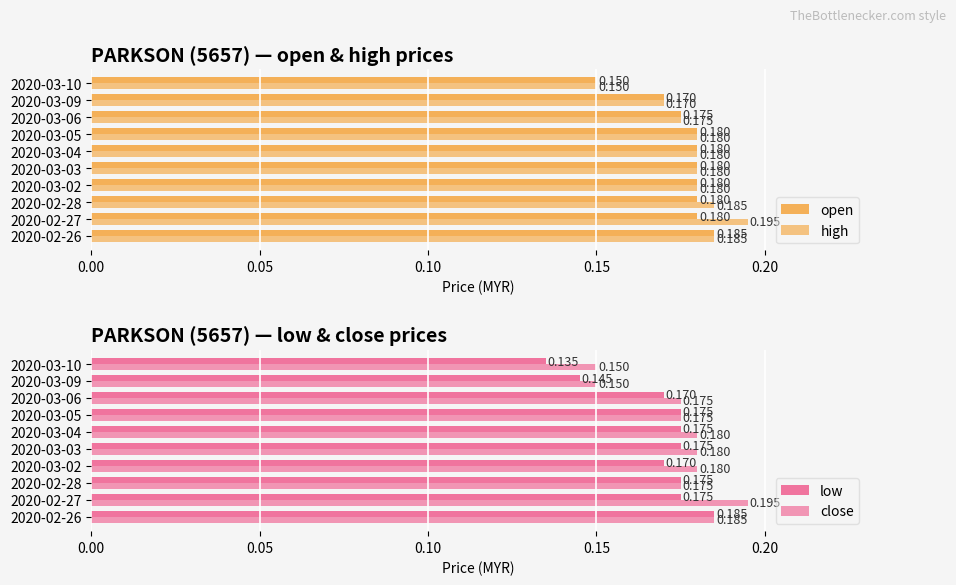

What is the sum of all open values?

1.8